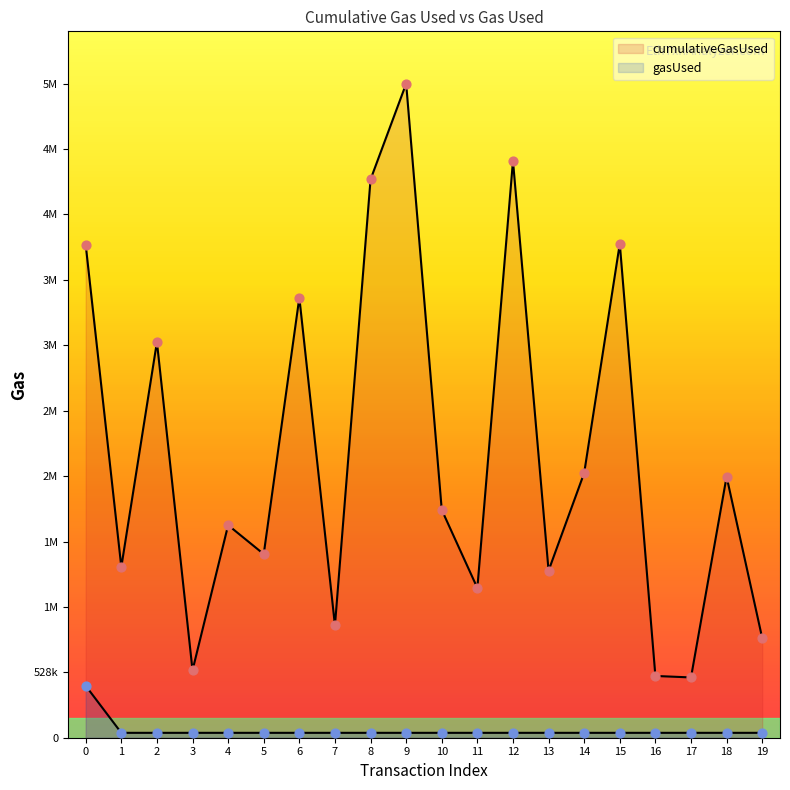

Is the value of cumulativeGasUsed at 9 greater than the value of gasUsed at 7?

Yes